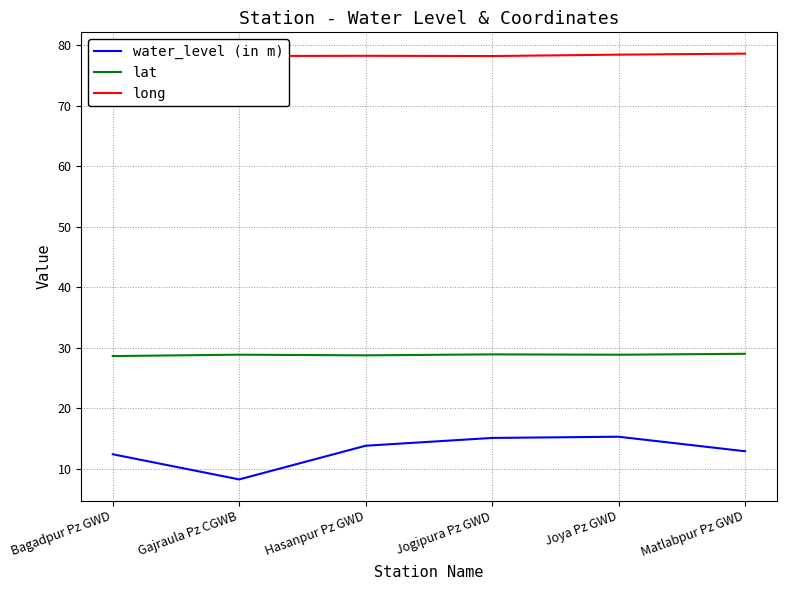

How many categories are shown in the chart?

6